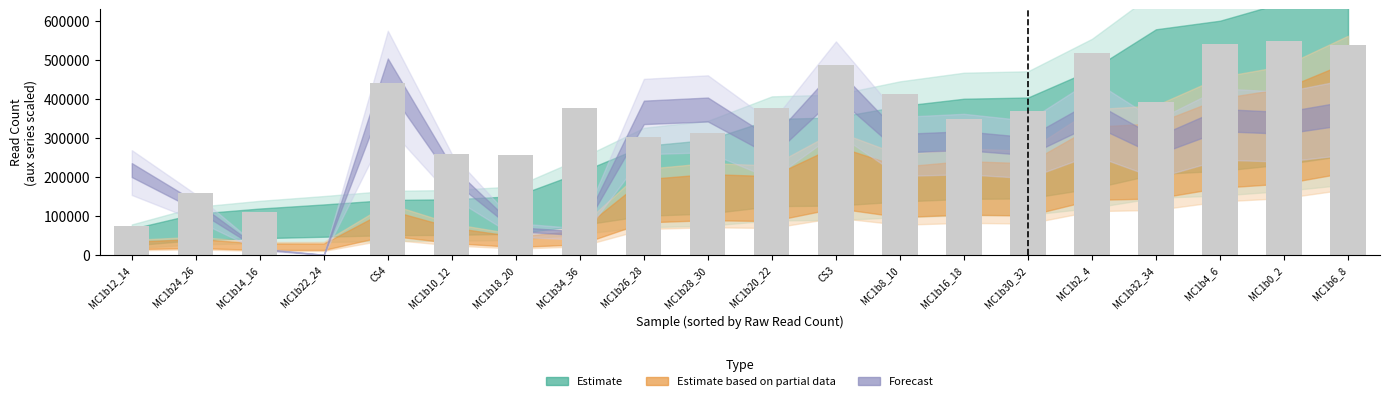

What is the greatest value displayed?

547740.0